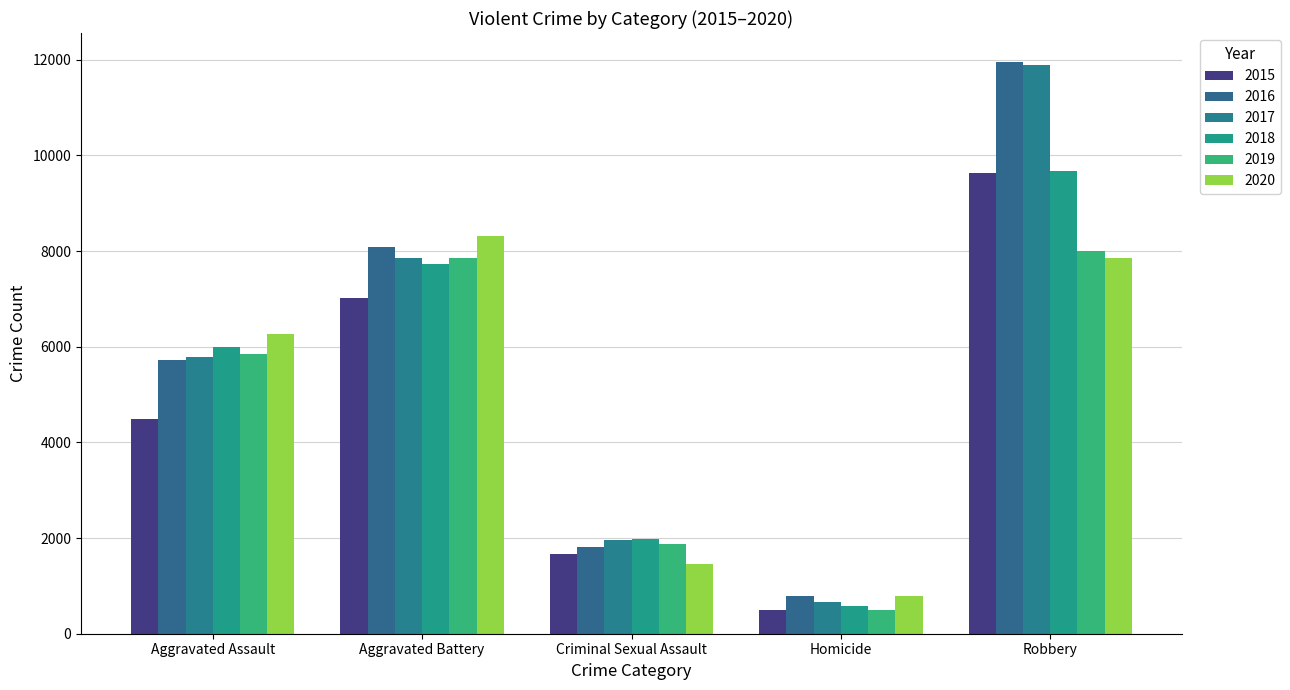

Count the number of data series in this chart.

6